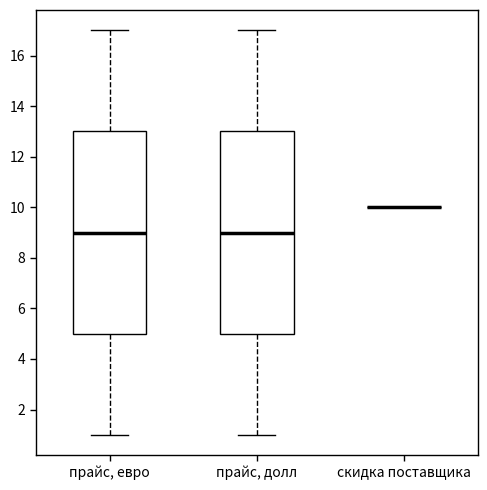

Where does the upper whisker of the box for прайс, евро end on the y-axis? The values are not printed on the chart, so give them approximately, as read against the axis.

17